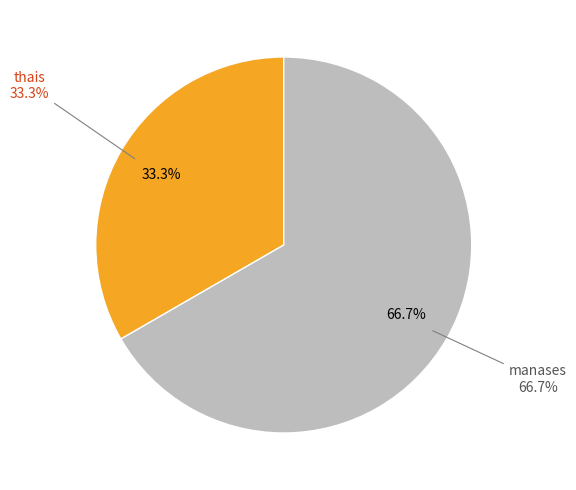

Rank the categories by value from lowest to highest.

thais, manases